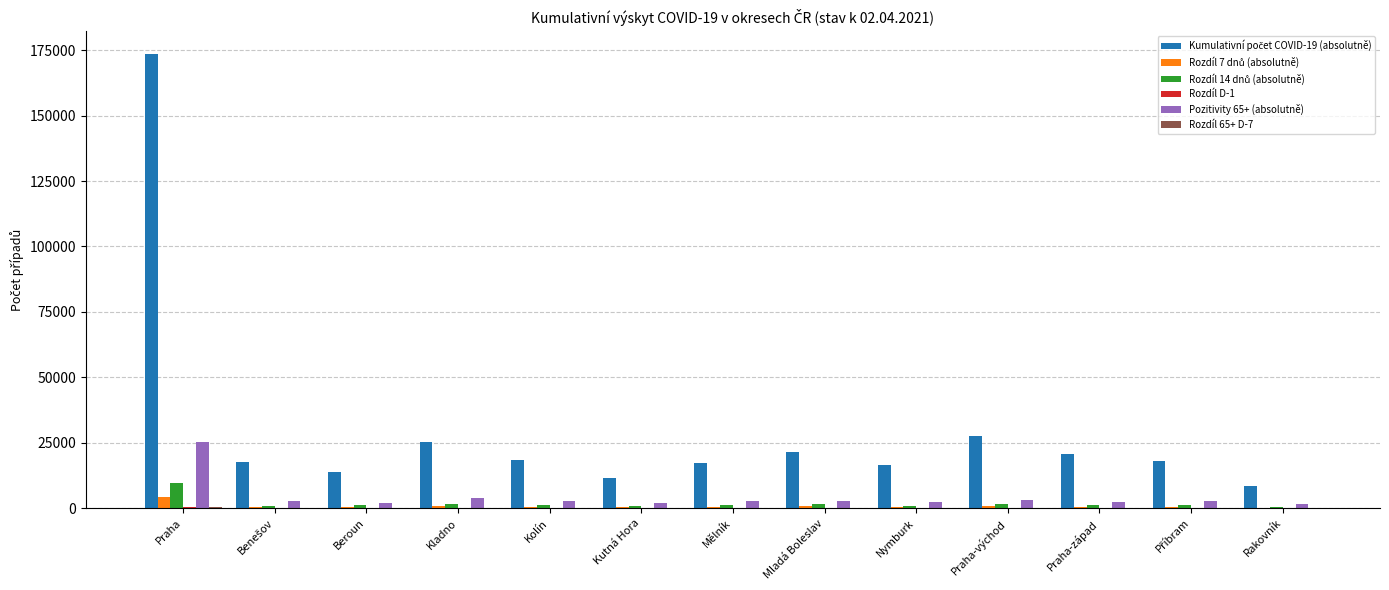

Count the number of data series in this chart.

6